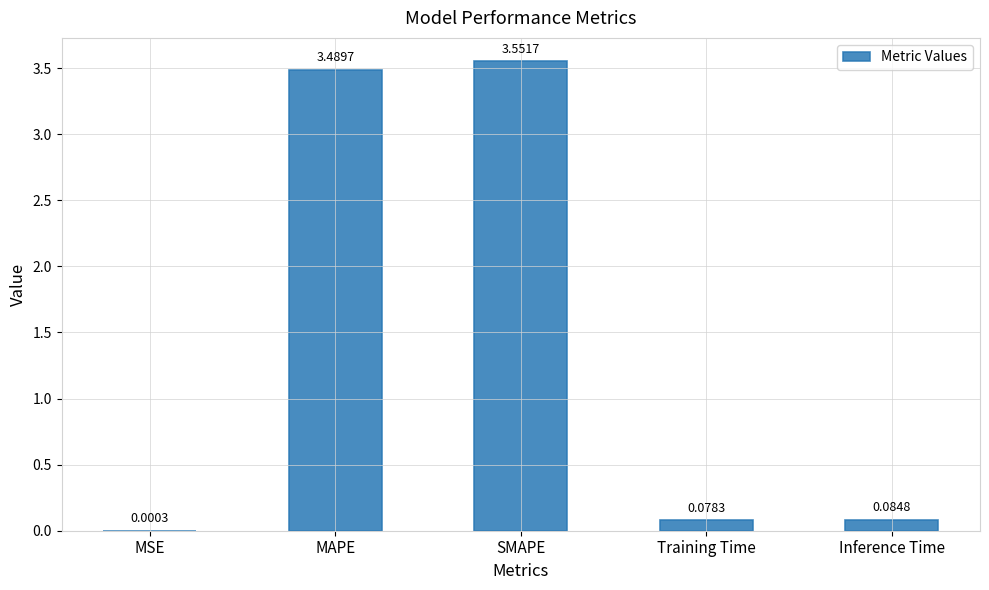

Between MAPE and MSE, which is larger?

MAPE